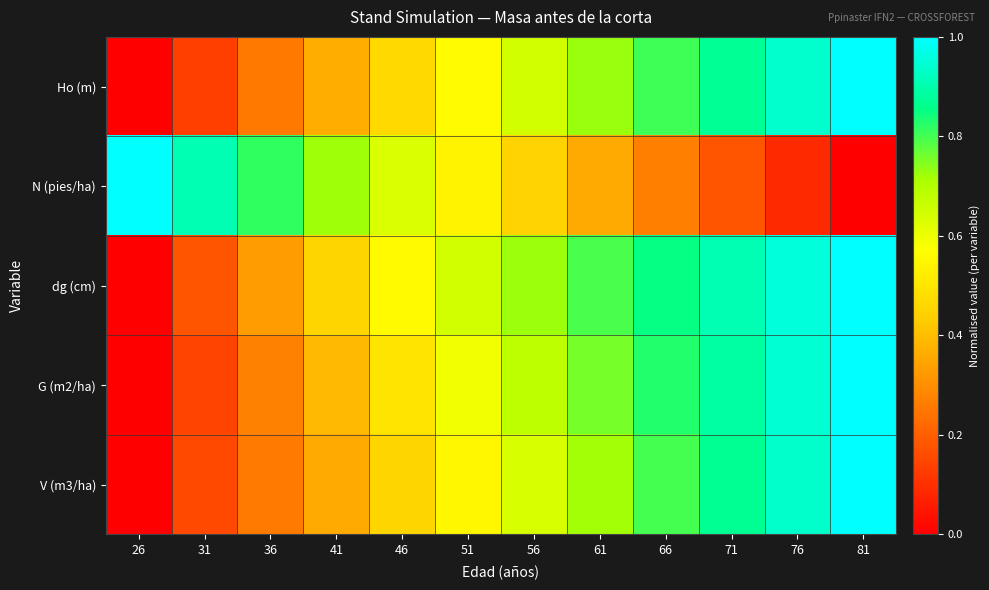

What is the greatest value displayed?

1.0